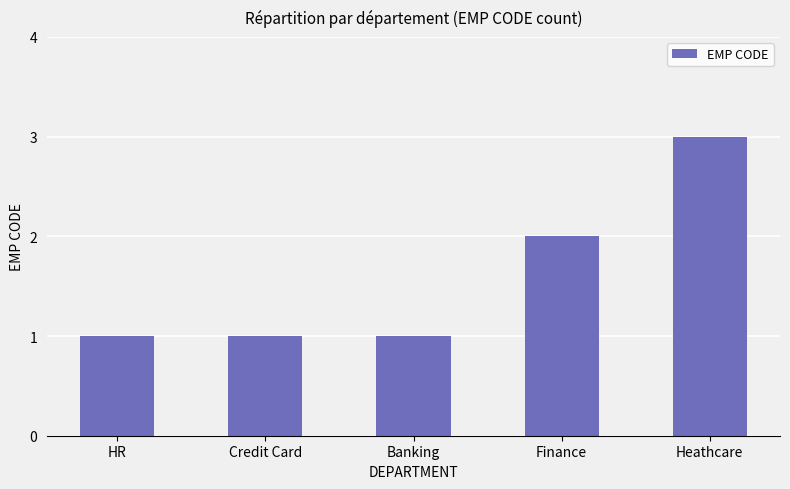

What is the difference between the maximum and minimum values?

2